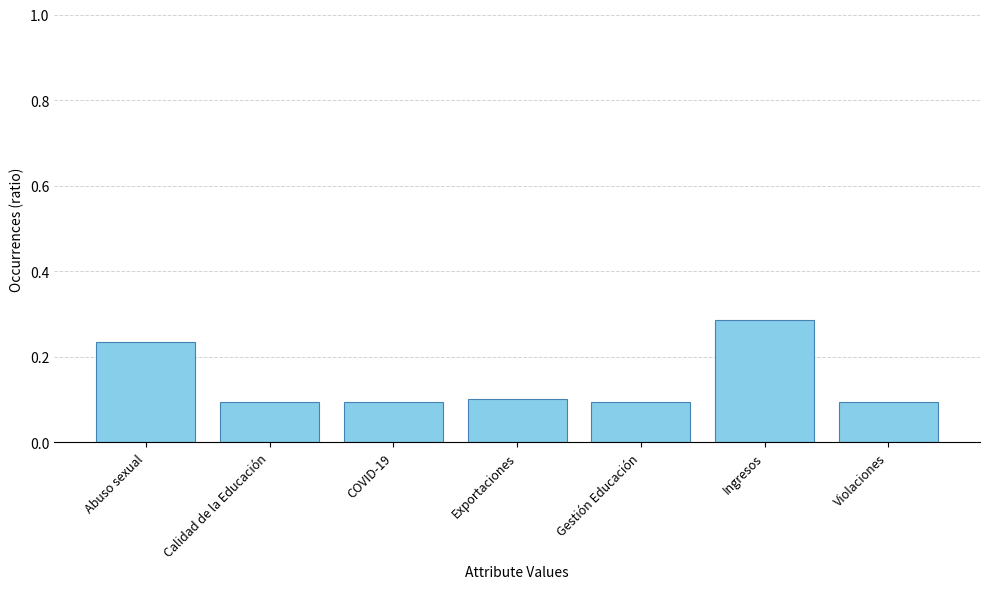

What is the sum of all values?

1.0